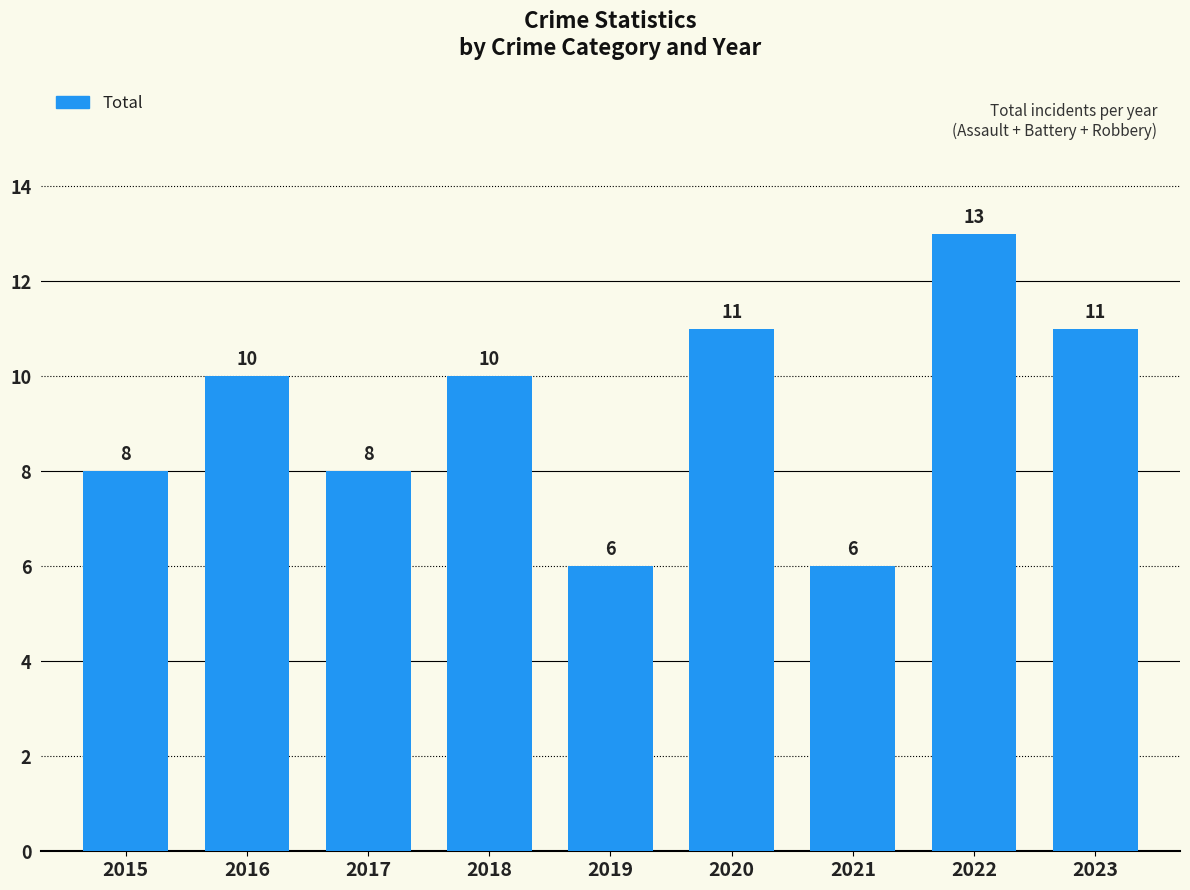

How many values are between 8 and 11?

6